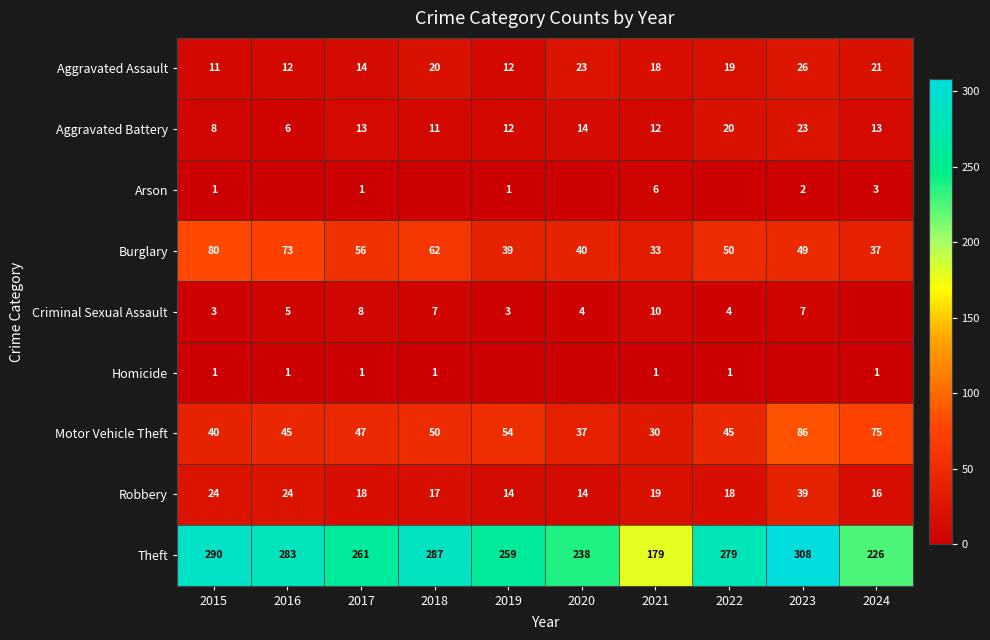

What is the sum of all Aggravated Battery values?

132